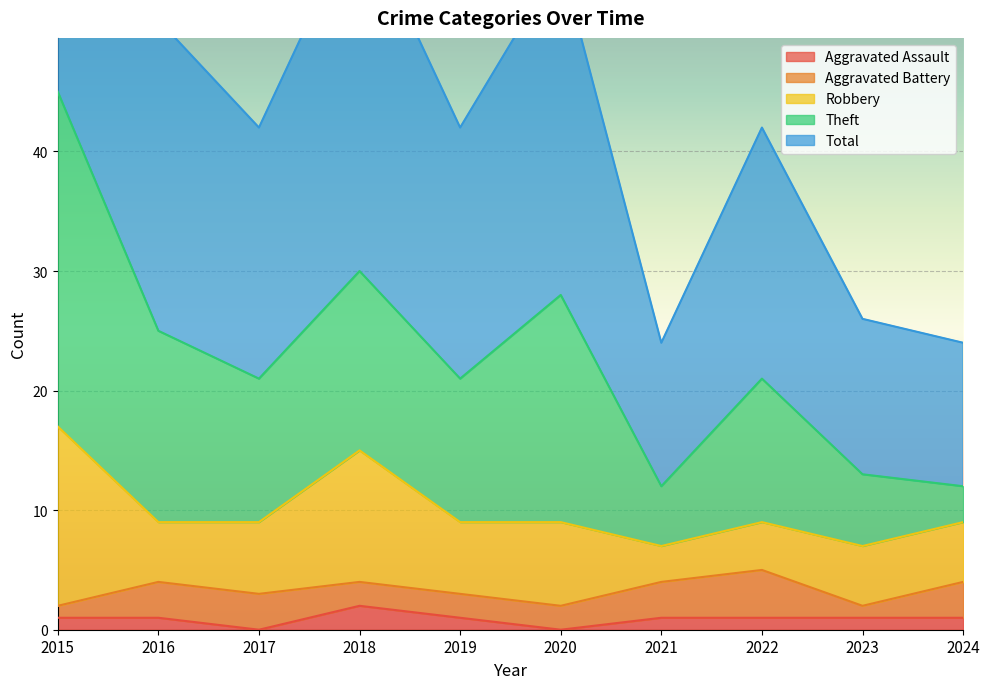

True or false: Aggravated Battery and Robbery intersect in this chart.

False